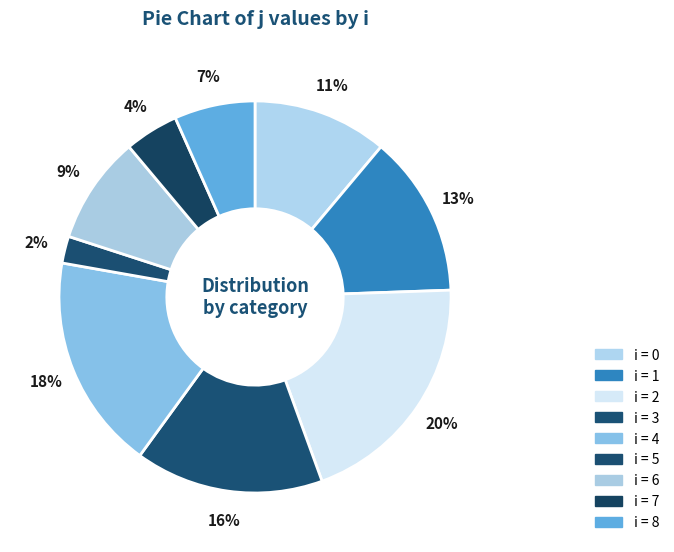

To the nearest percent, what is the difference between the largest and smallest slice percentages?

18%